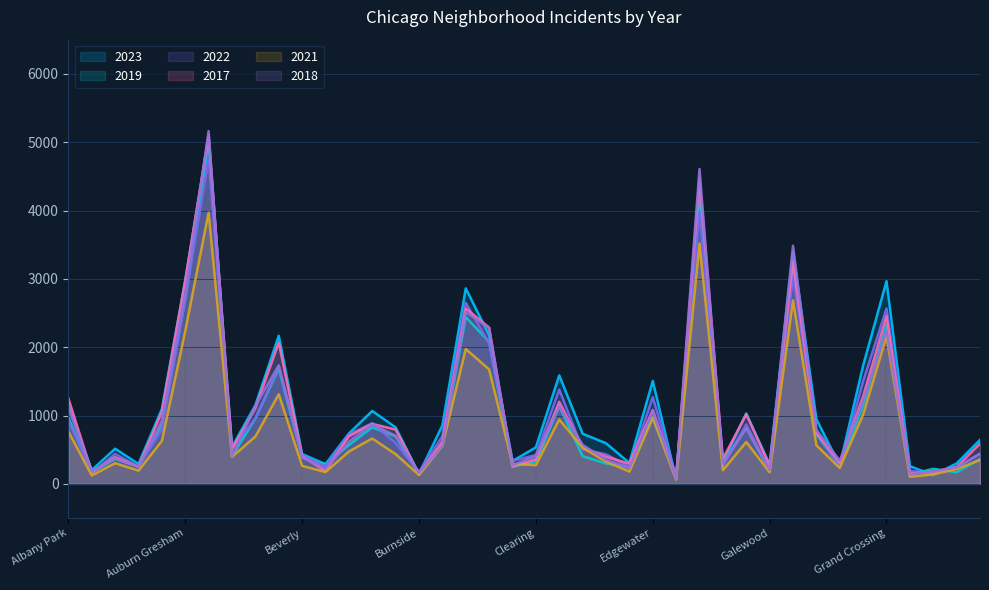

What is the difference between the 2022 values at Austin and Chinatown?

4424